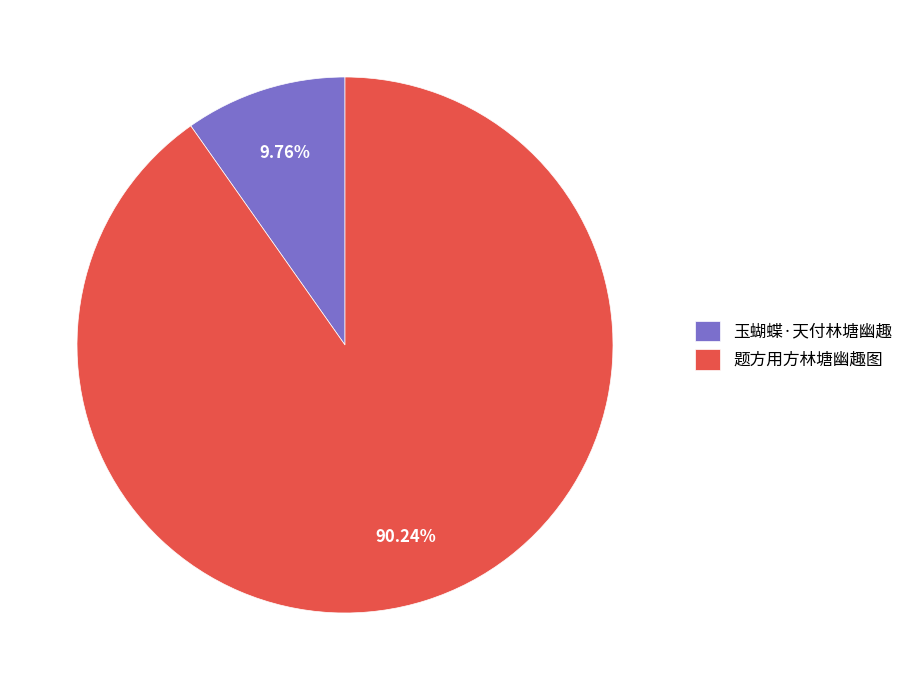

To the nearest percent, what percentage of the pie is 题方用方林塘幽趣图?

90%